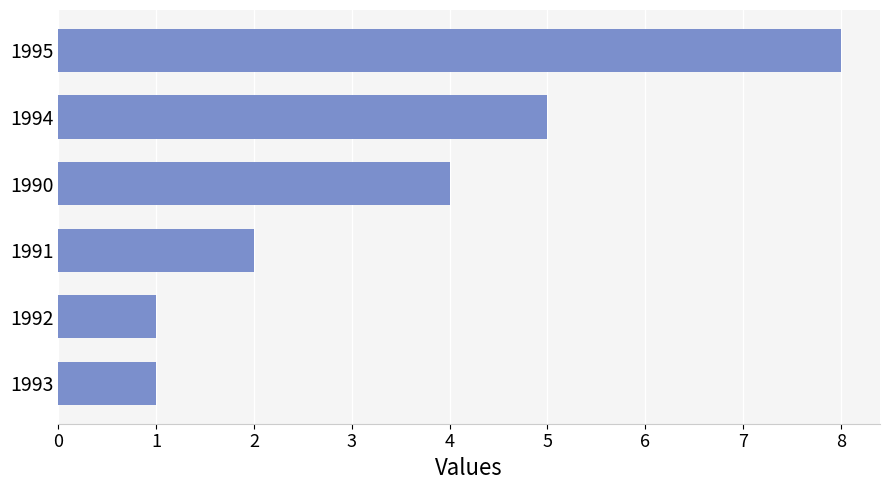

Count the values in the range 1 to 5.

5